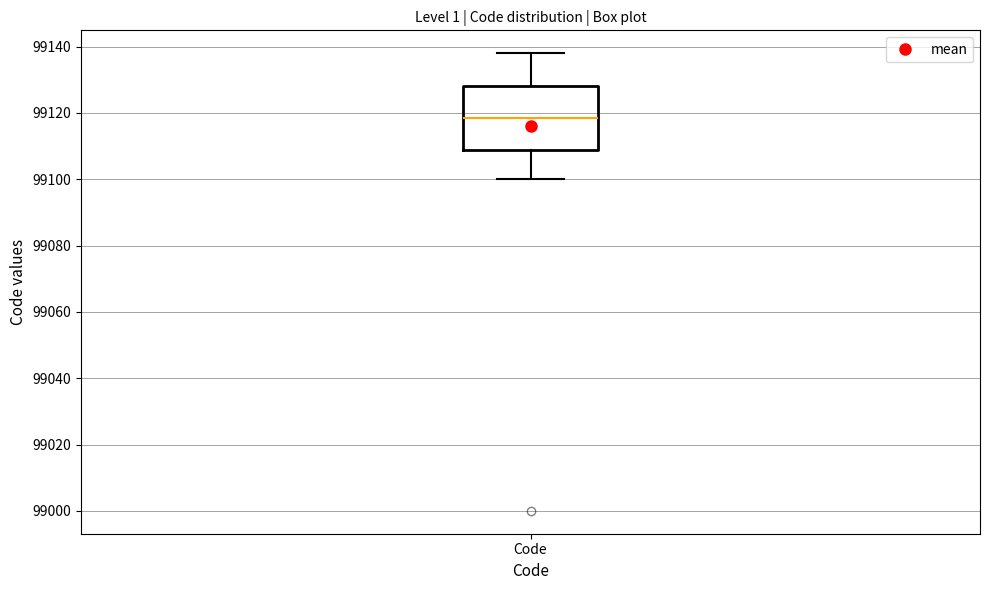

Where is the upper edge of the box for Code on the y-axis? The values are not printed on the chart, so give them approximately, as read against the axis.

99128